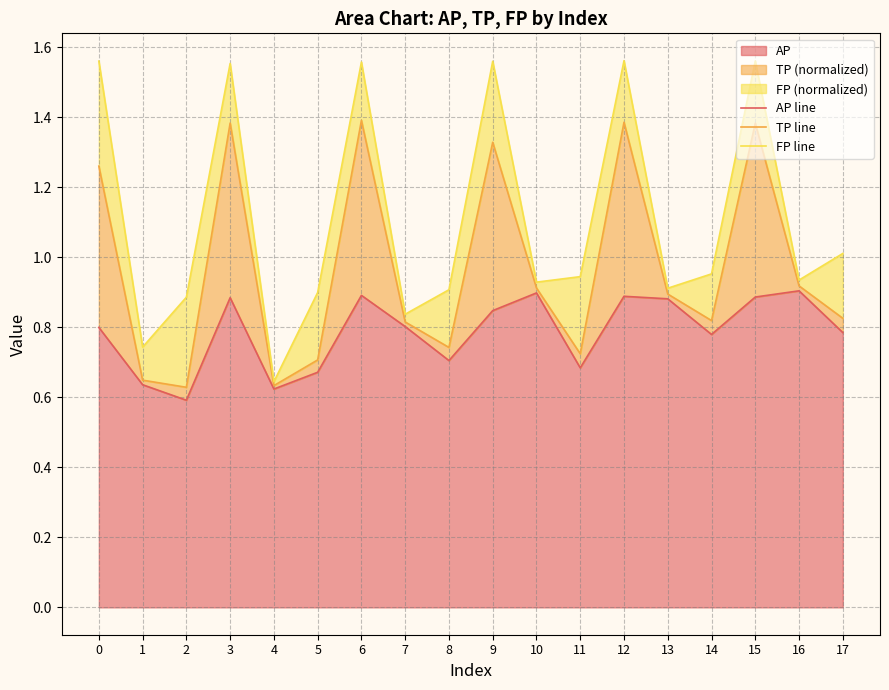

At how many categories does at least one series exceed 1?

7